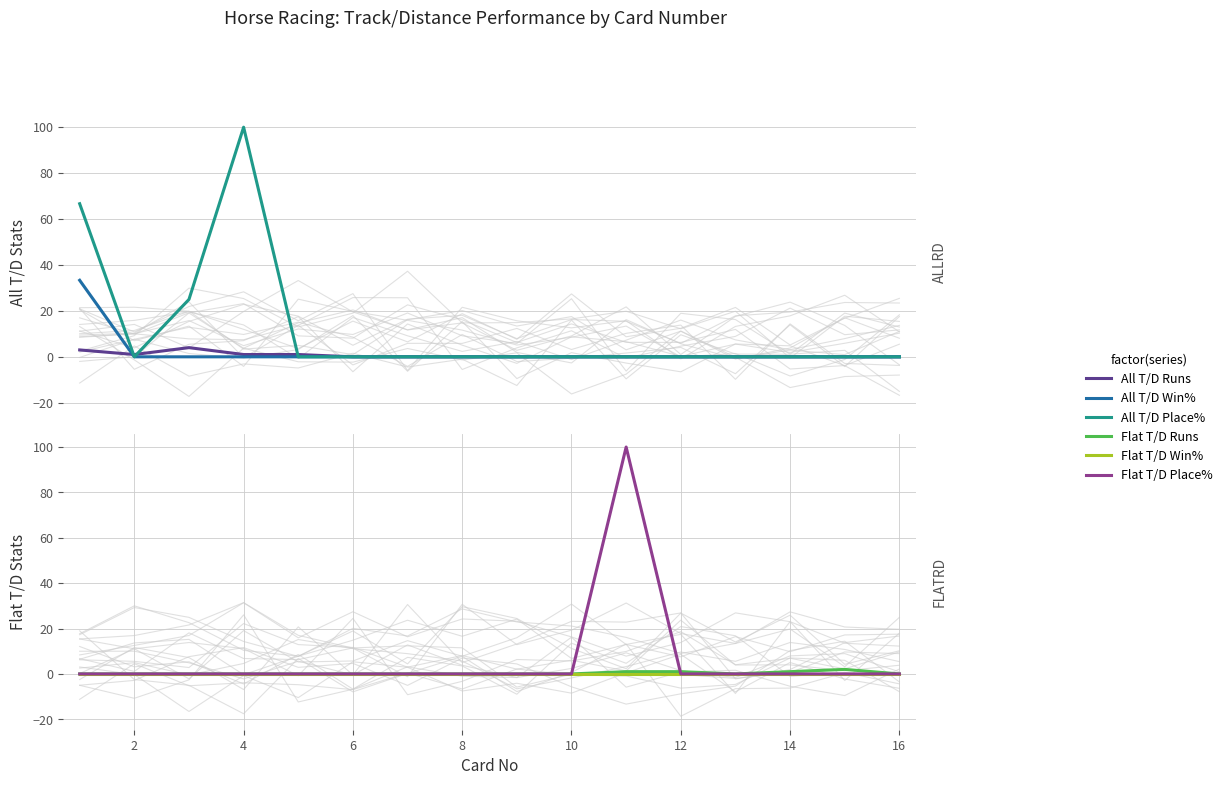

Reading left to right, transcribe all the data shown in this chart.

All T/D Runs: 3.0	1.0	4.0	1.0	1.0	0.0	0.0	0.0	0.0	0.0	0.0	0.0	0.0	0.0	0.0	0.0
All T/D Win%: 33.3	0.0	0.0	0.0	0.0	0.0	0.0	0.0	0.0	0.0	0.0	0.0	0.0	0.0	0.0	0.0
All T/D Place%: 66.7	0.0	25.0	100.0	0.0	0.0	0.0	0.0	0.0	0.0	0.0	0.0	0.0	0.0	0.0	0.0
Flat T/D Runs: 0.0	0.0	0.0	0.0	0.0	0.0	0.0	0.0	0.0	0.0	1.0	1.0	0.0	1.0	2.0	0.0
Flat T/D Win%: 0.0	0.0	0.0	0.0	0.0	0.0	0.0	0.0	0.0	0.0	0.0	0.0	0.0	0.0	0.0	0.0
Flat T/D Place%: 0.0	0.0	0.0	0.0	0.0	0.0	0.0	0.0	0.0	0.0	100.0	0.0	0.0	0.0	0.0	0.0